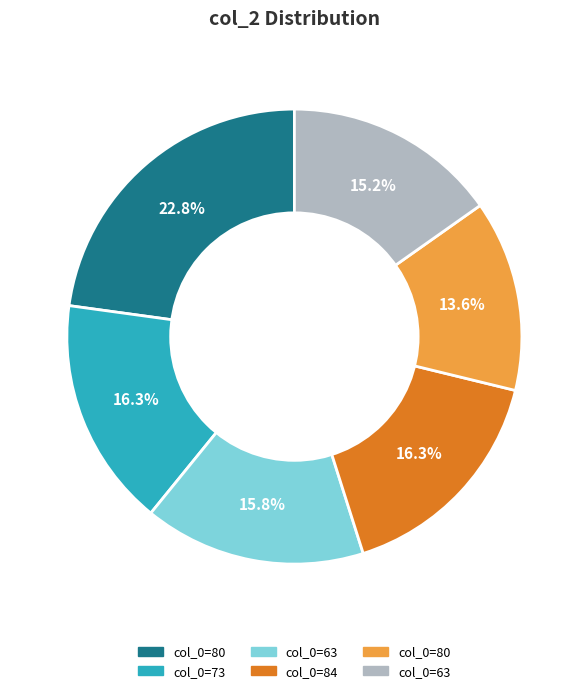

Does any single category account for the majority?

No